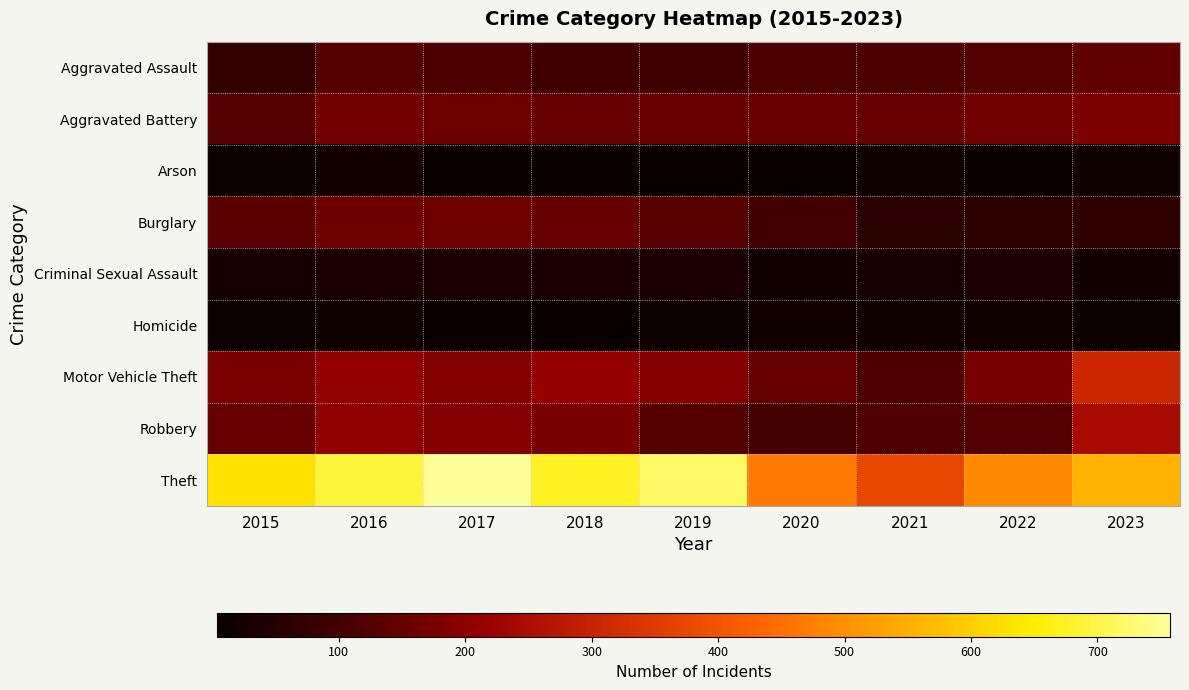

List the series in order of their peak value, highest first.

Theft, Motor Vehicle Theft, Robbery, Aggravated Battery, Burglary, Aggravated Assault, Criminal Sexual Assault, Homicide, Arson